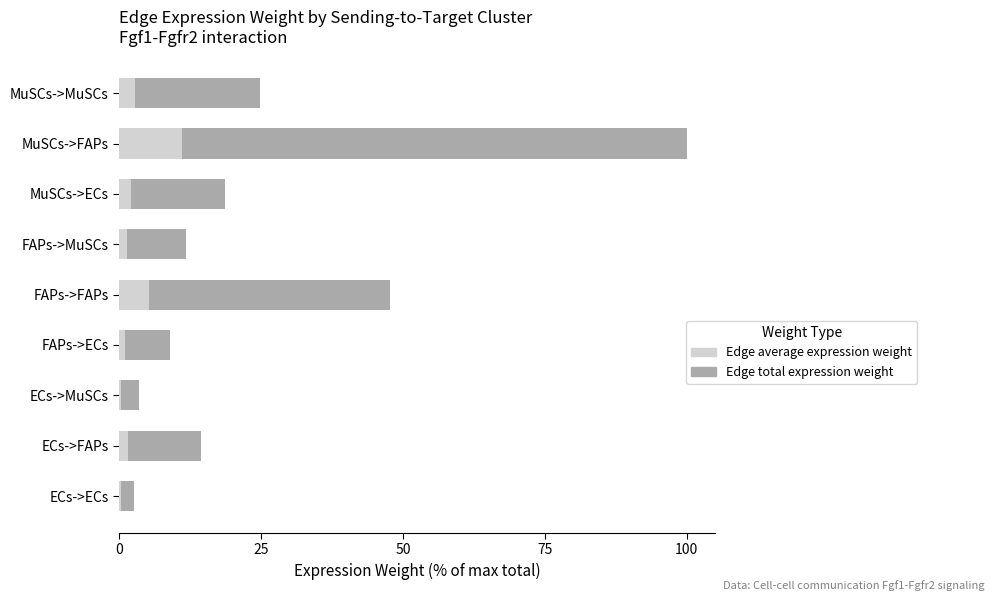

What is the greatest value displayed?

100.0